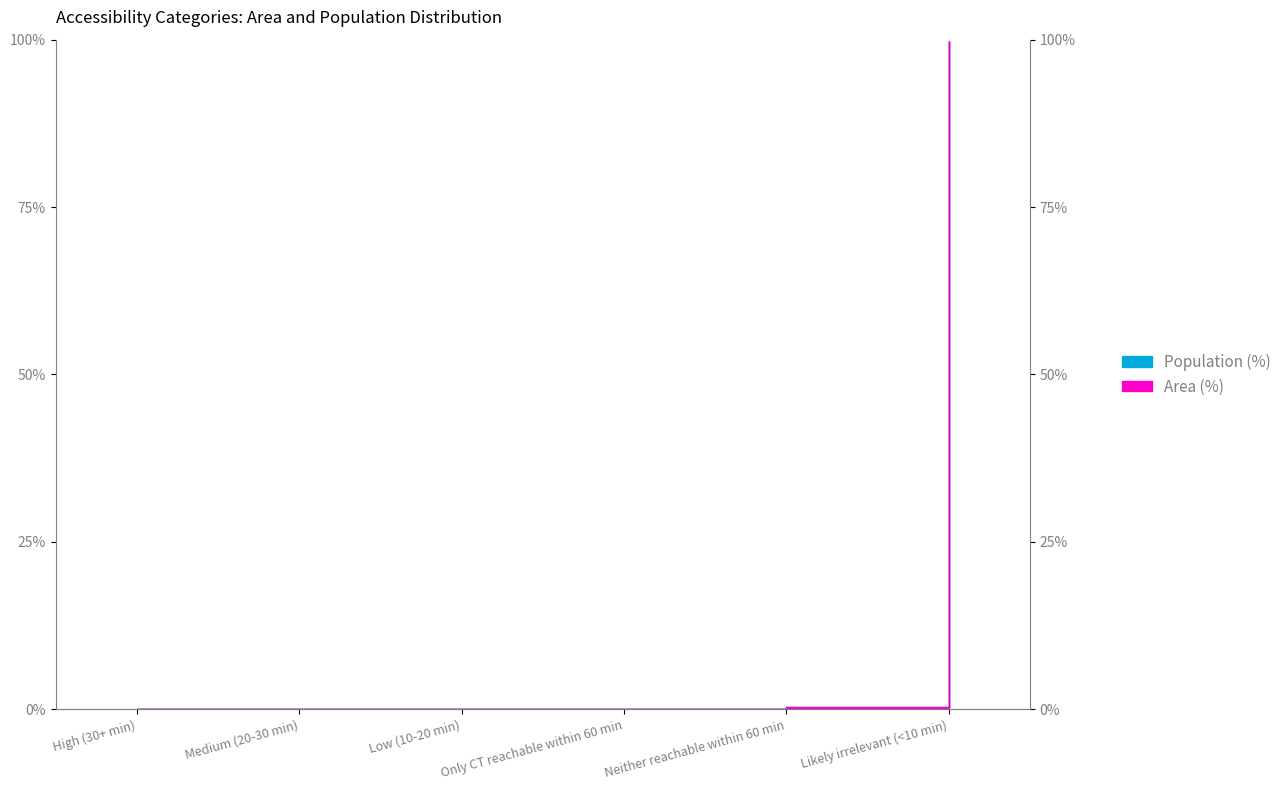

After their last crossing, which series has the higher values: Population (%) or Area (%)?

Area (%)